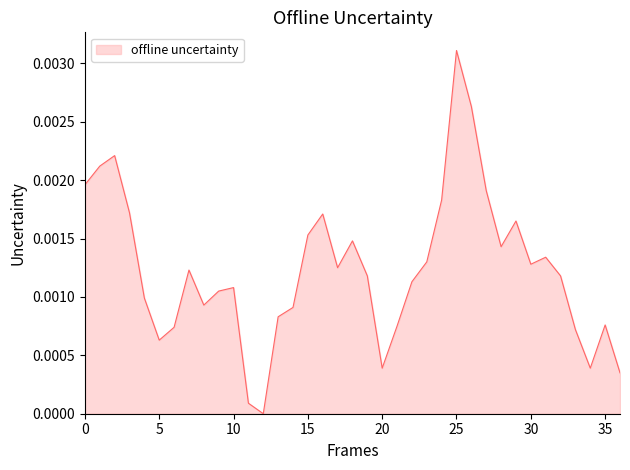

At which category does the chart reach its peak across all series?

25